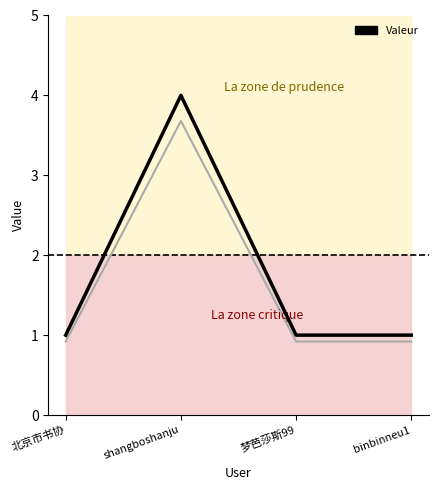

How many data points are above 1?

1